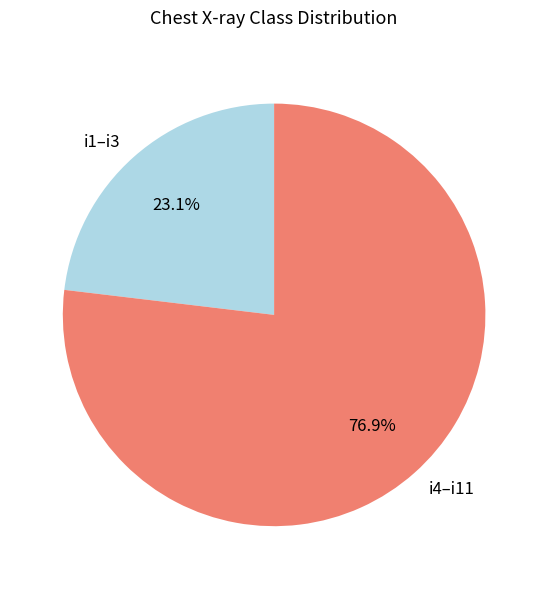

What percentage do i4–i11 and i1–i3 together represent?

100.0%